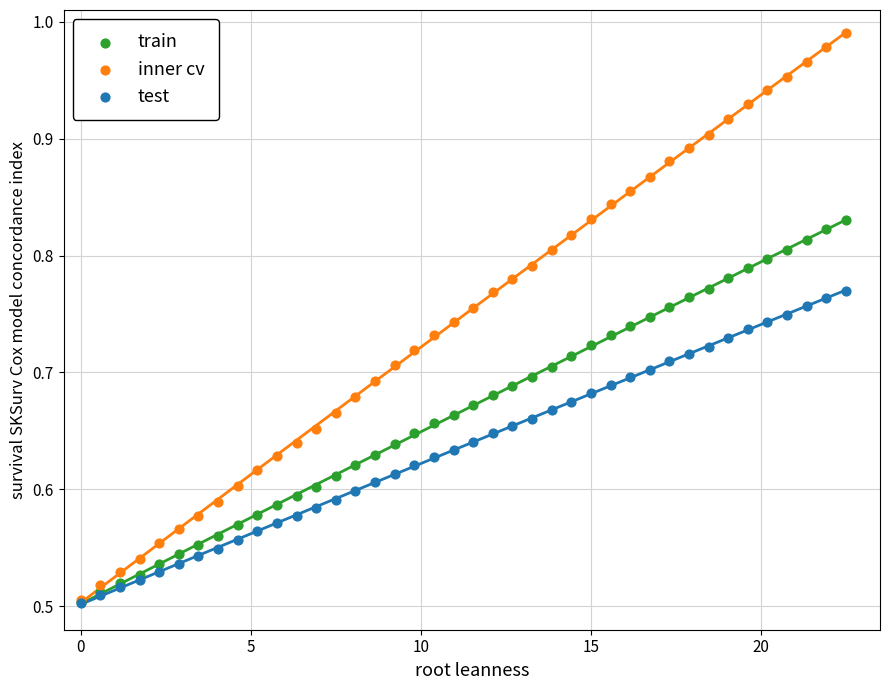

Which series has the widest spread of Y values?

inner cv